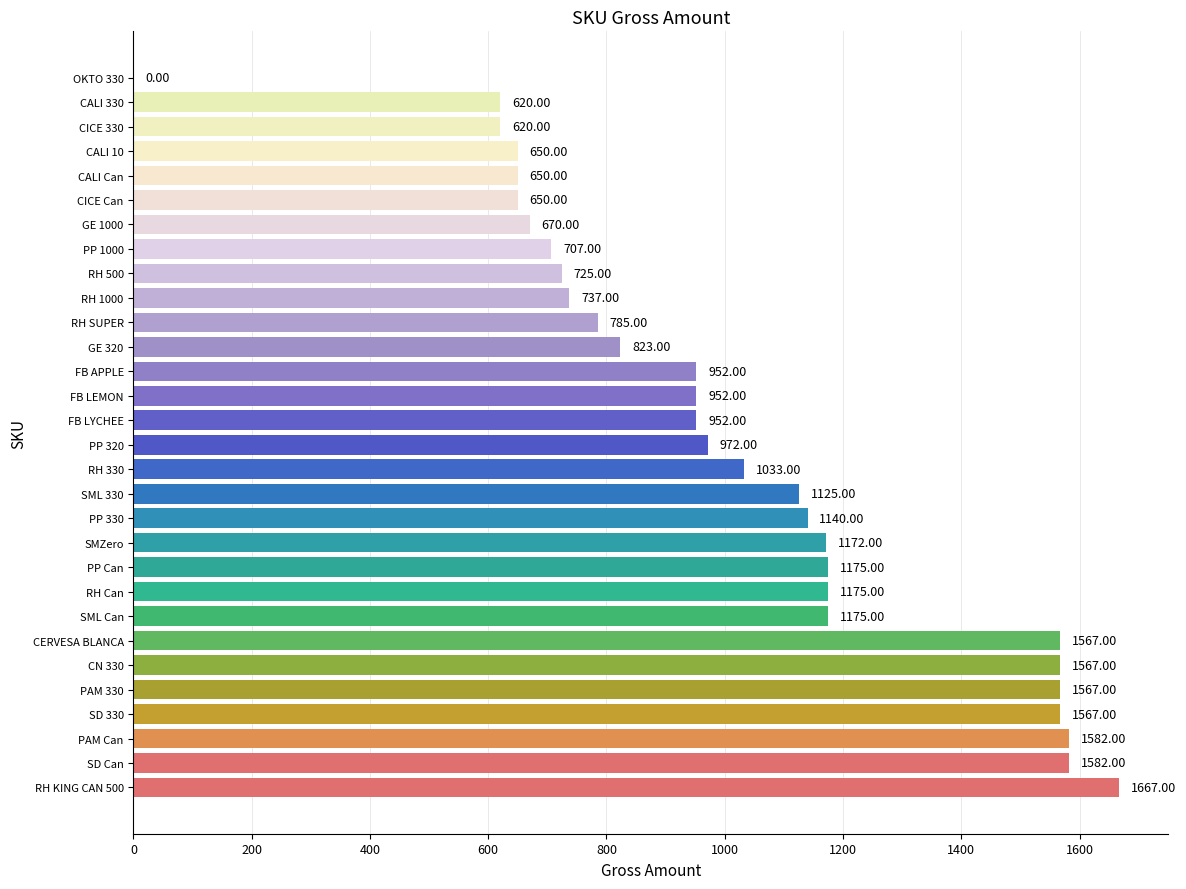

What is the sum of the values at CICE 330 and SD Can?

2202